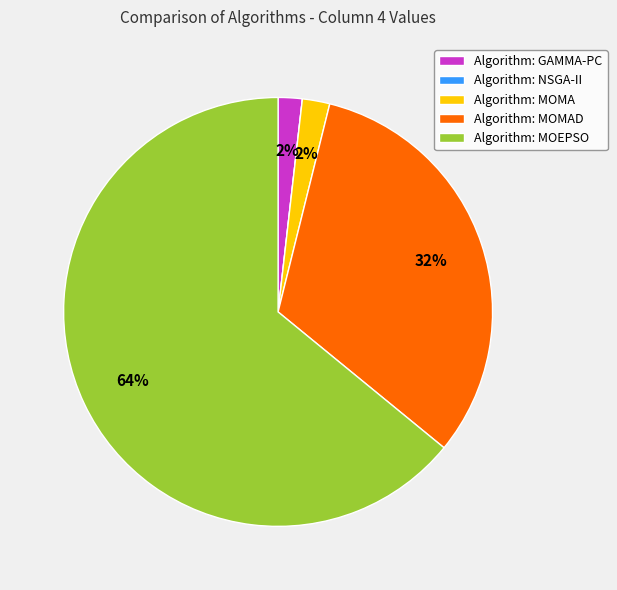

To the nearest percent, what is the average slice percentage?

20%